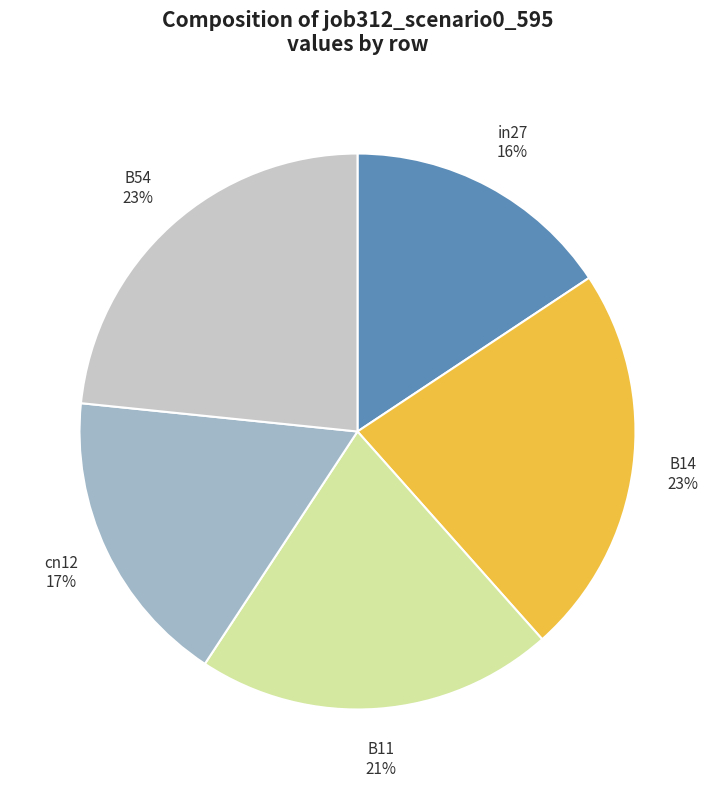

To the nearest percent, what is the combined percentage of B14 23% and B11 21%?

44%